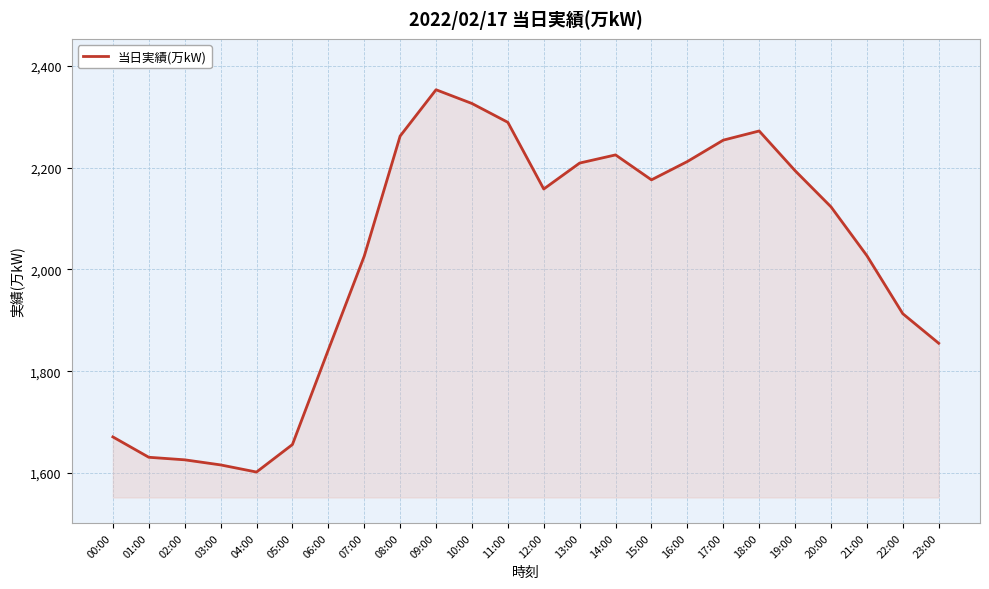

What value does the data have at 15:00, to the nearest 10?

2180